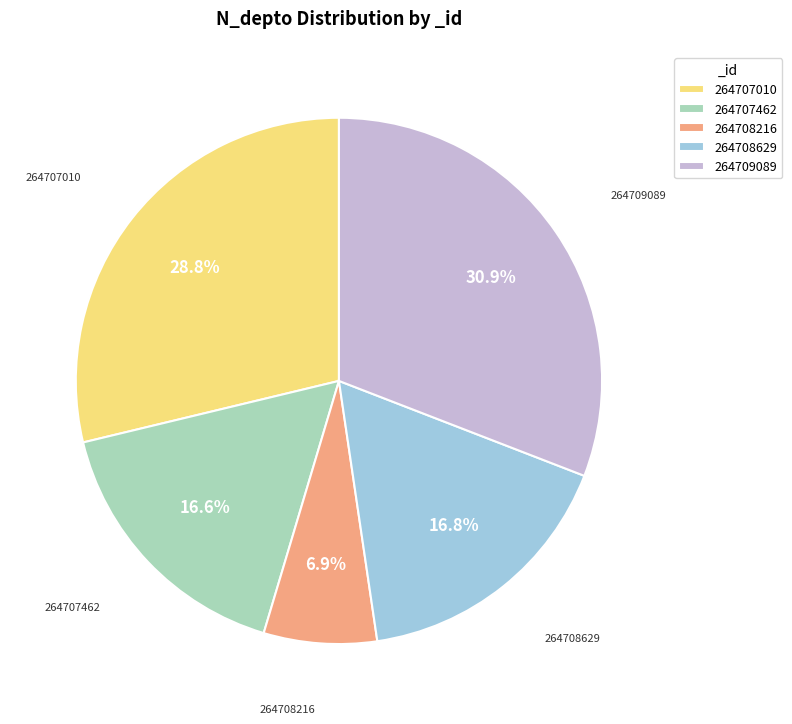

What is the ratio of the value at 264708216 to the value at 264708629?

0.4